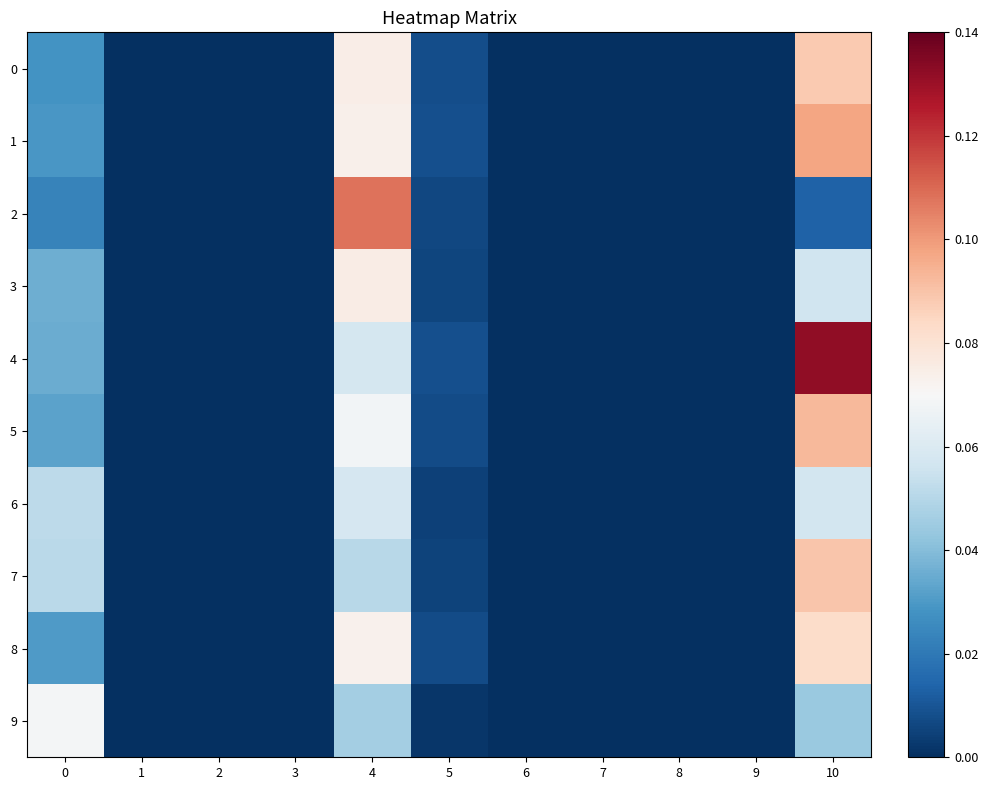

List the series in order of their peak value, lowest first.

6, 9, 3, 8, 0, 7, 5, 1, 2, 4